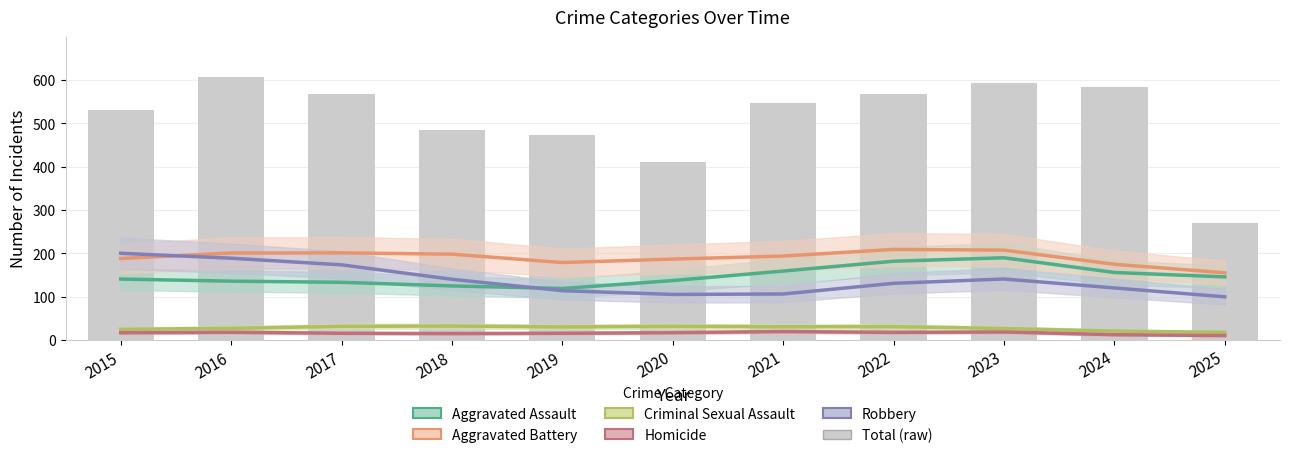

Which series has the largest range (max minus min)?

Total (raw)